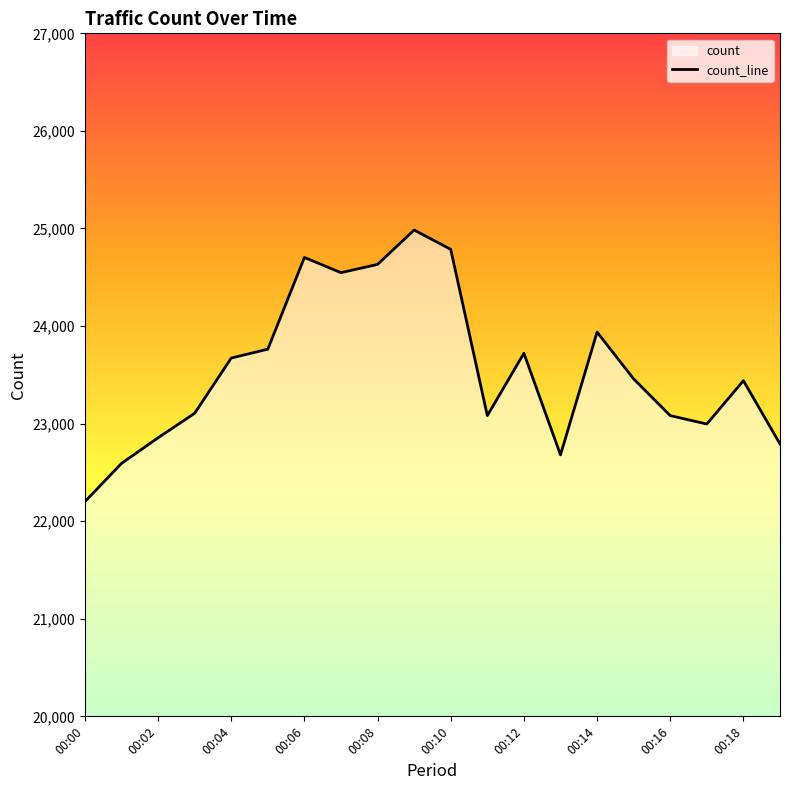

Which has a higher value, 00:12 or 00:08?

00:08